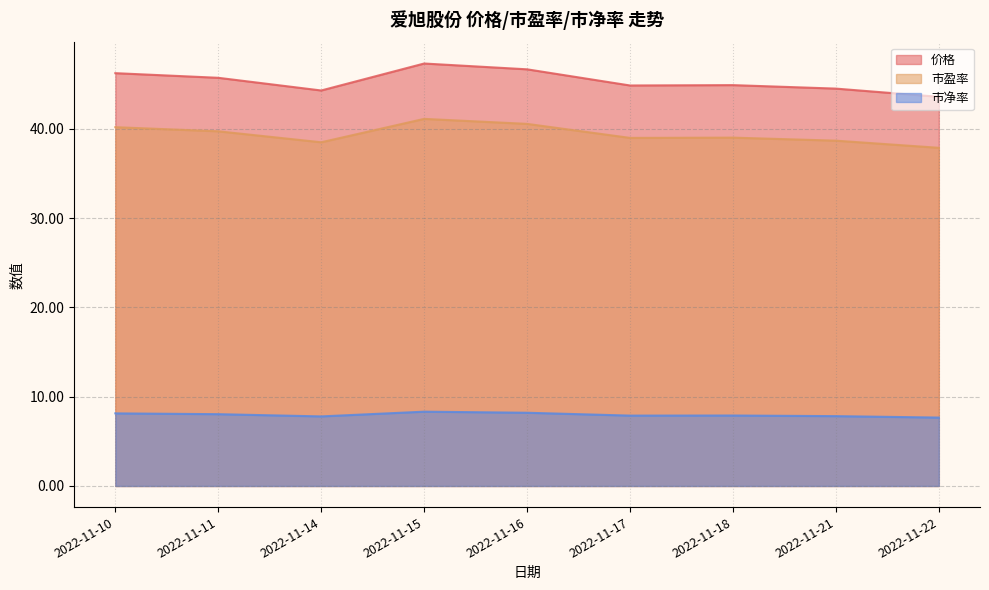

Where does the 价格 series first go above 44?

2022-11-10